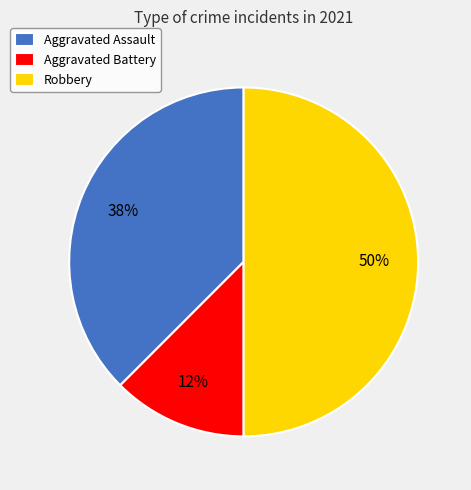

What percentage is the Robbery slice, to the nearest percent?

50%